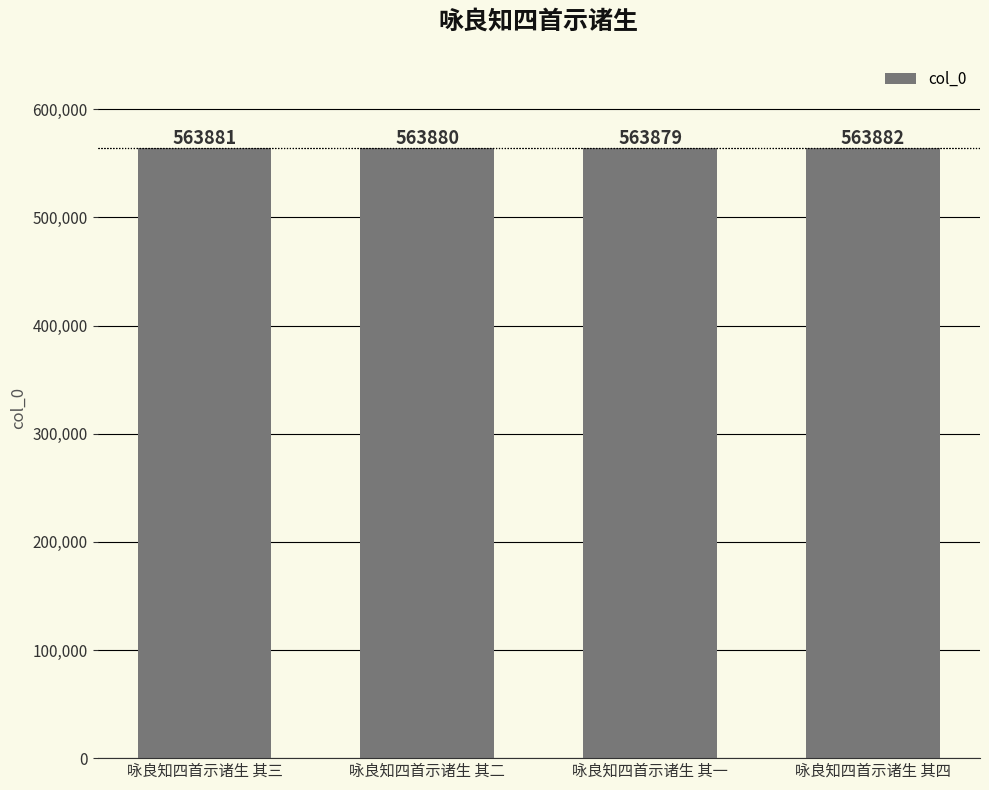

Count the values in the range 563880 to 563882.

3